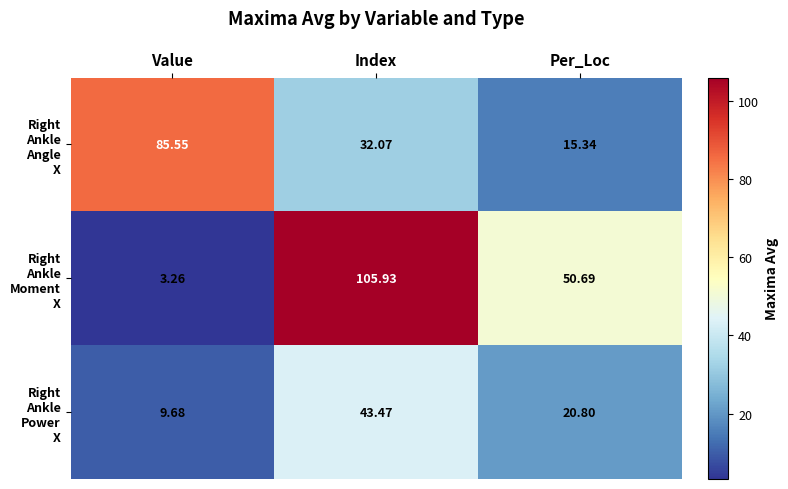

Which category has the lowest value across all series?

Value